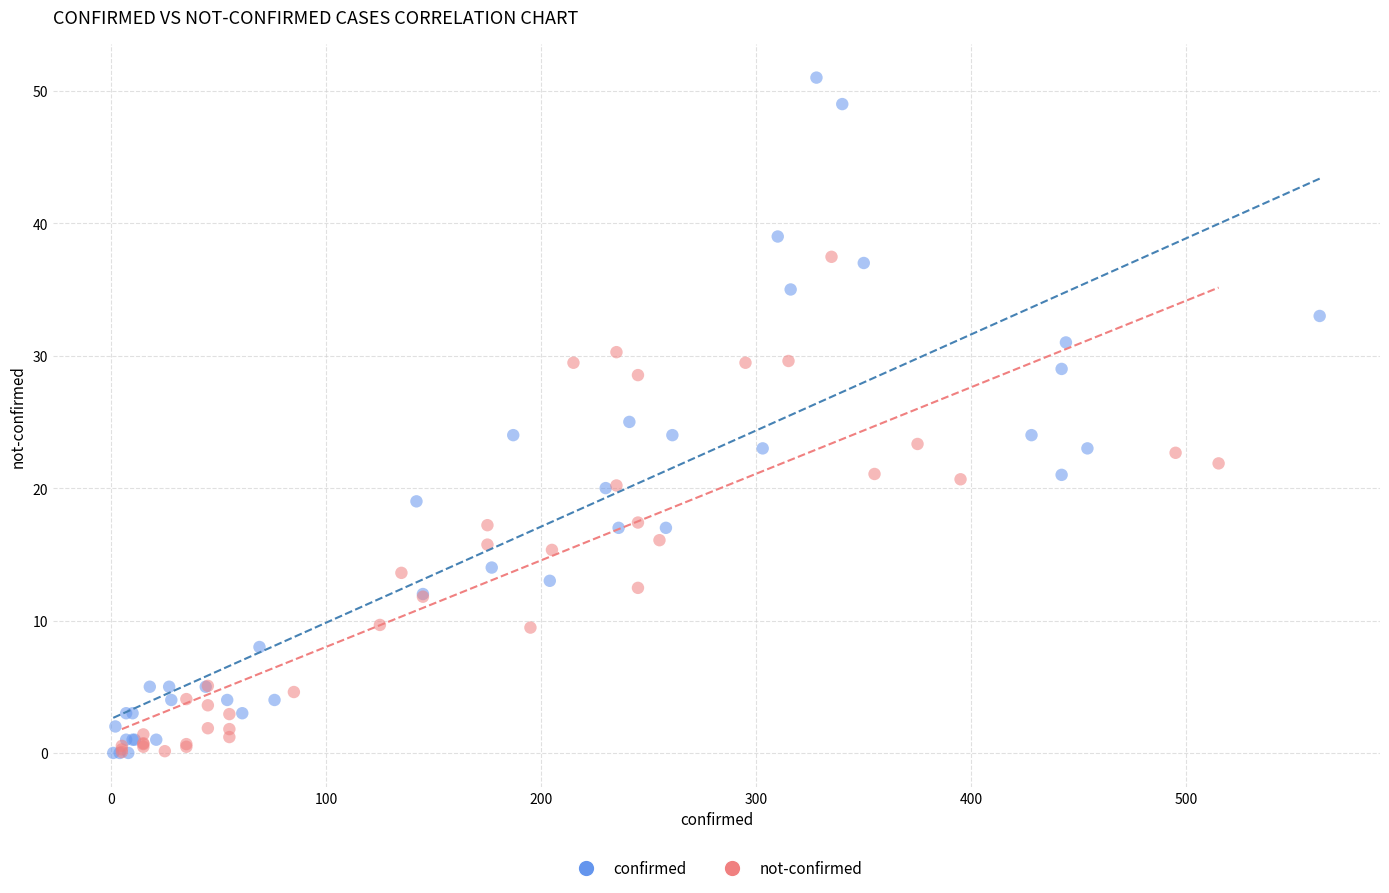

Which series contains the highest Y value?

confirmed